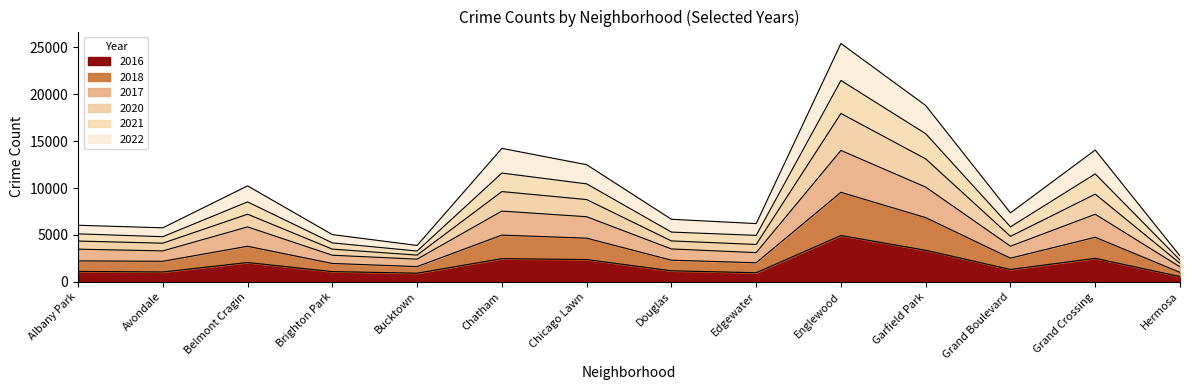

How many categories are shown in the chart?

14